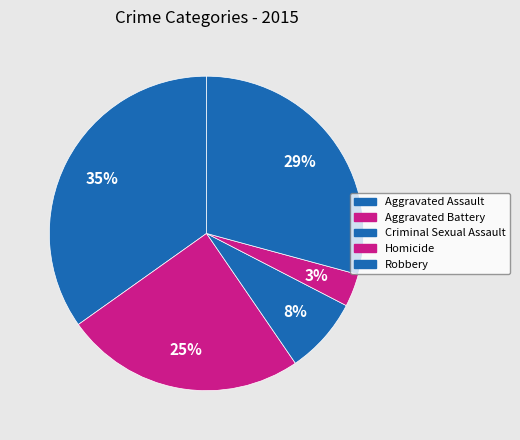

How many slices are in this pie chart?

5